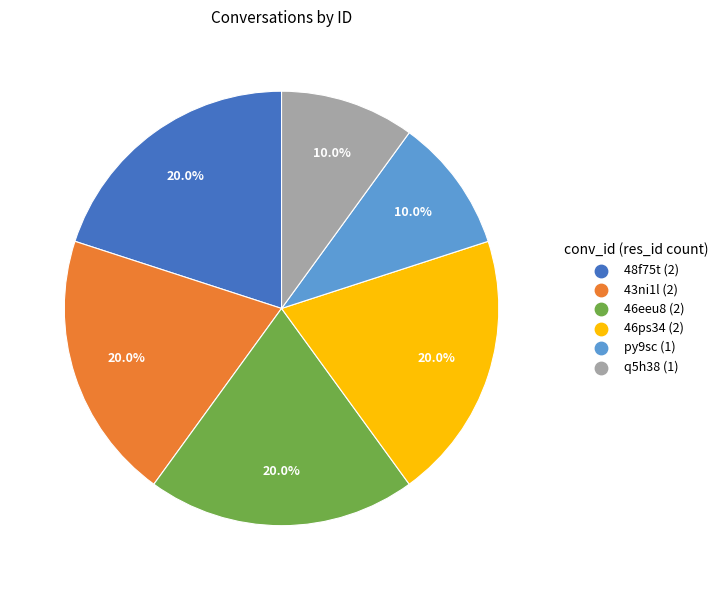

Does 46ps34 account for over 50% of the chart?

No